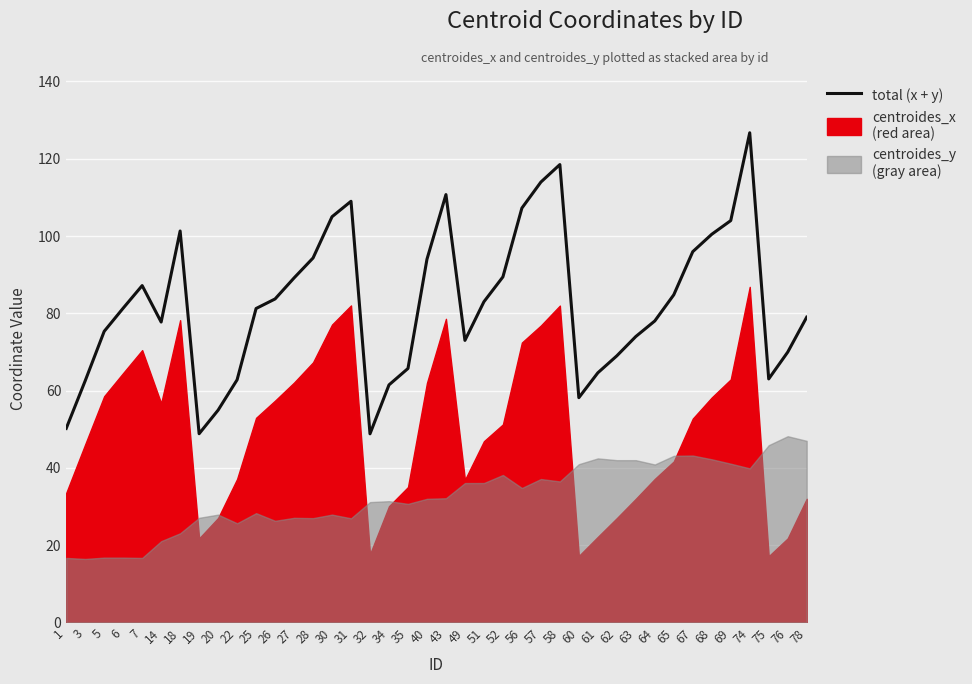

Where does the data first go above 81?

6